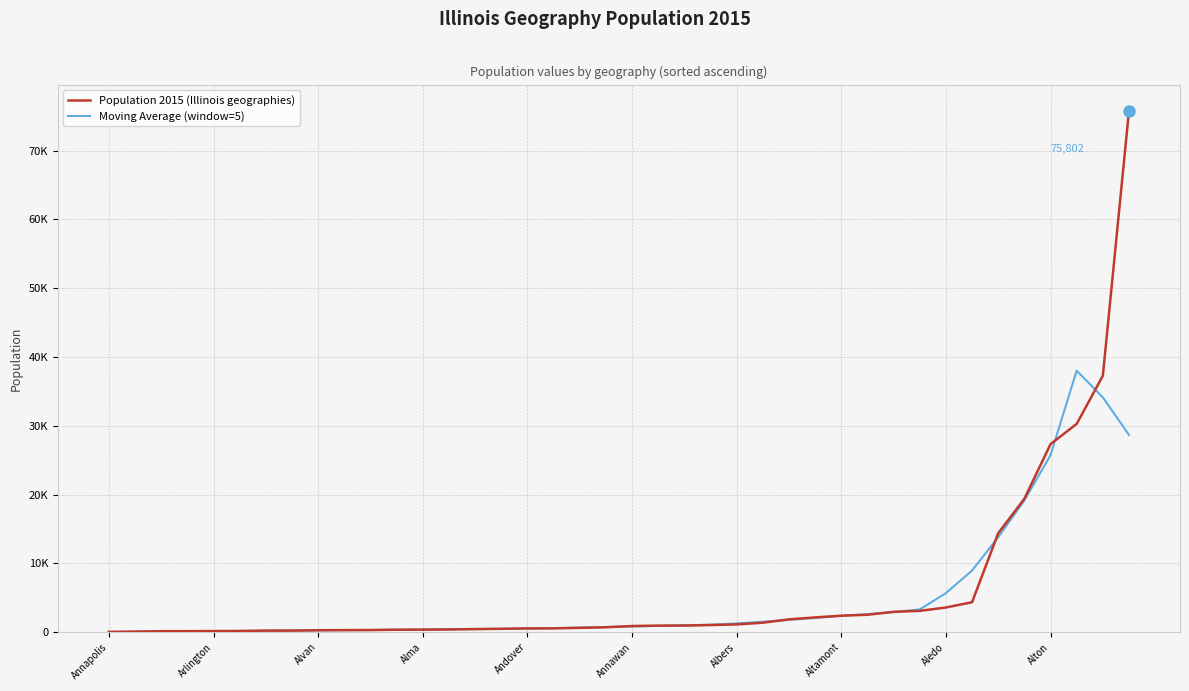

True or false: Population 2015 (Illinois geographies) and Moving Average (window=5) intersect in this chart.

True